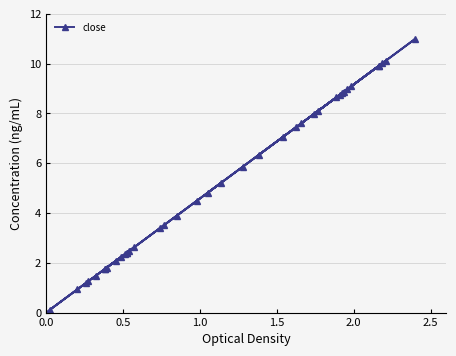

How many data points are less than 4?

19